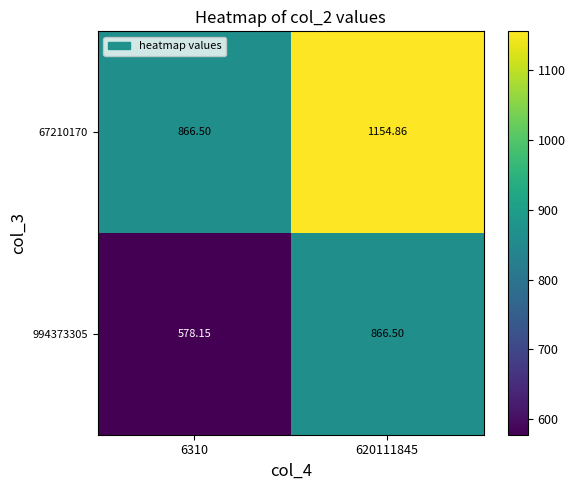

Is the value of 67210170 at 620111845 greater than the value of 994373305 at 6310?

Yes